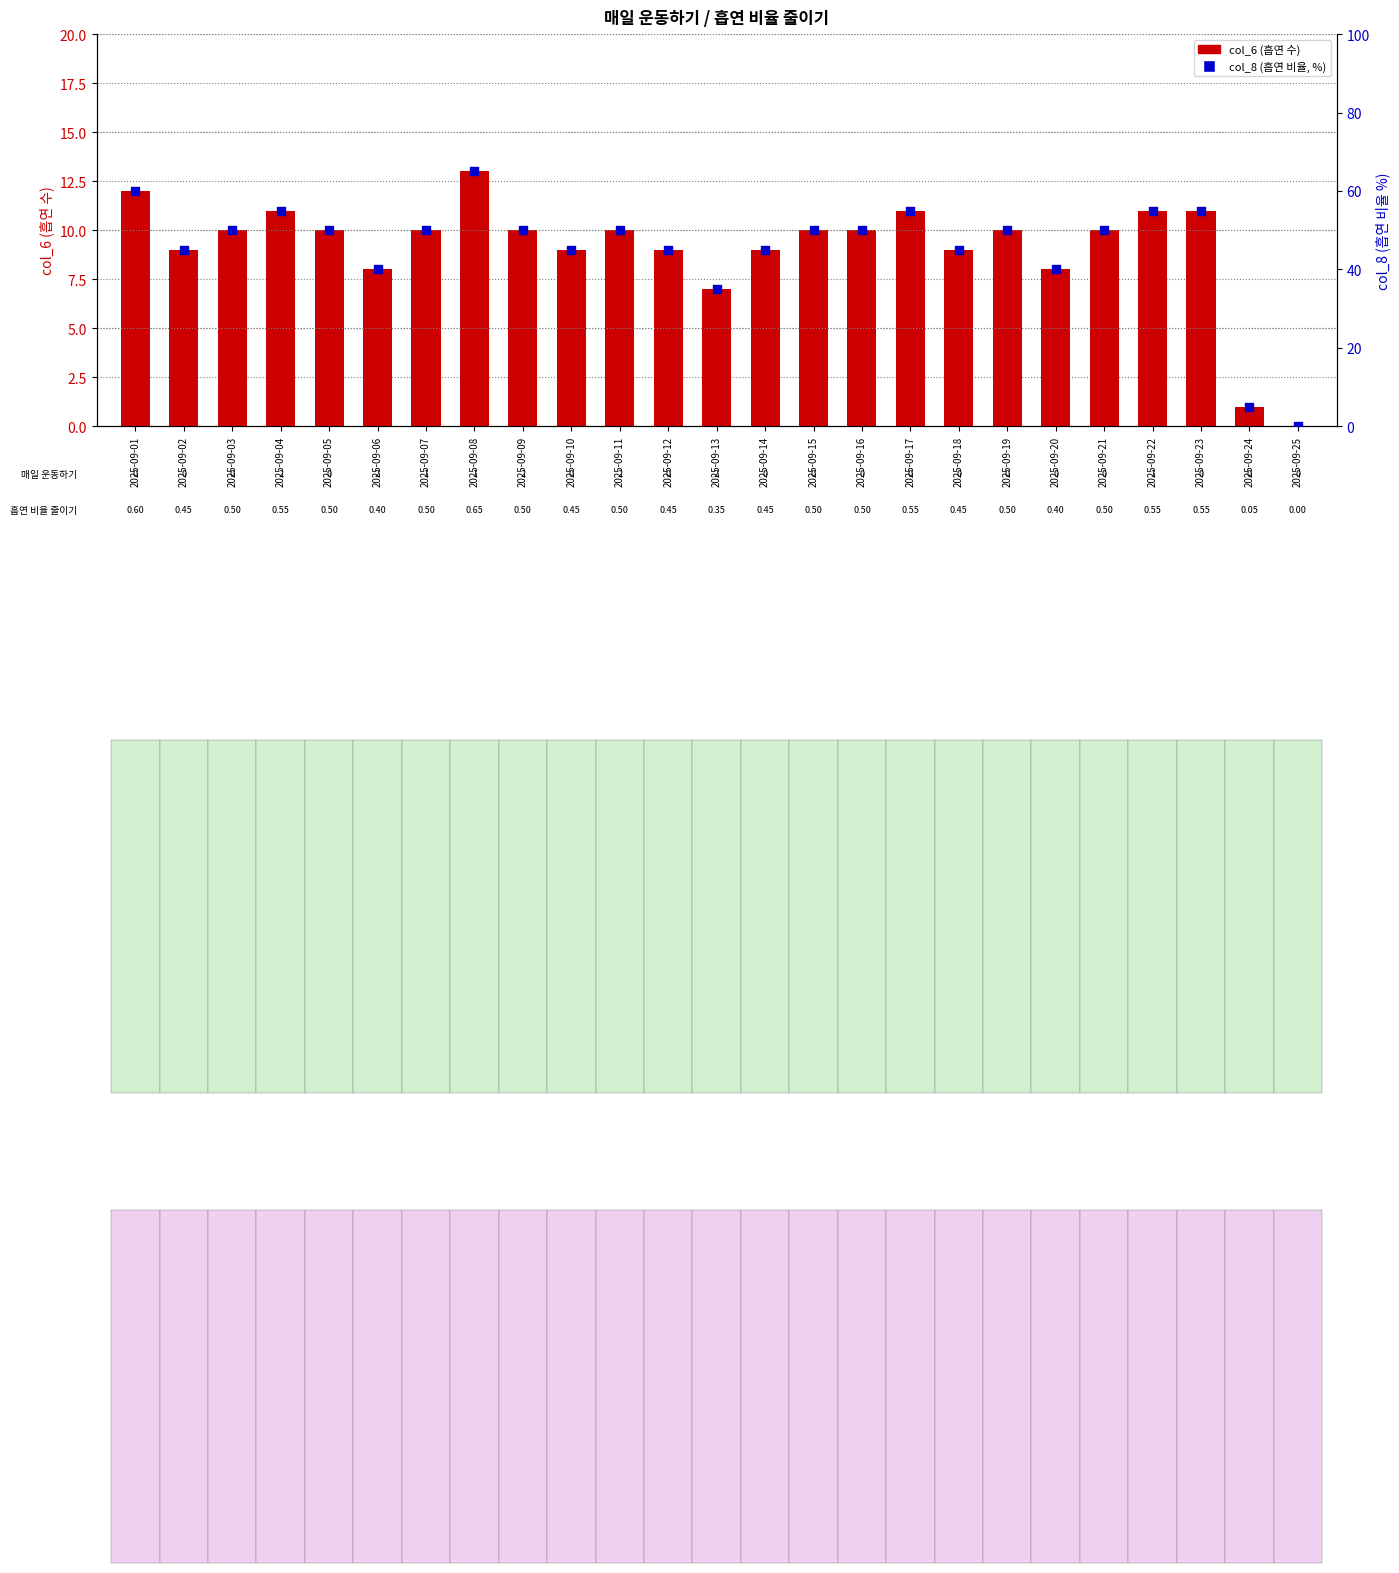

At which category is the sum across all series the highest?

2025-09-08